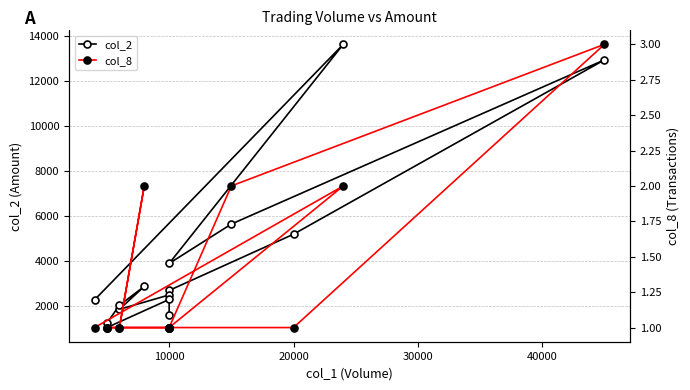

How many lines are shown in the chart?

2